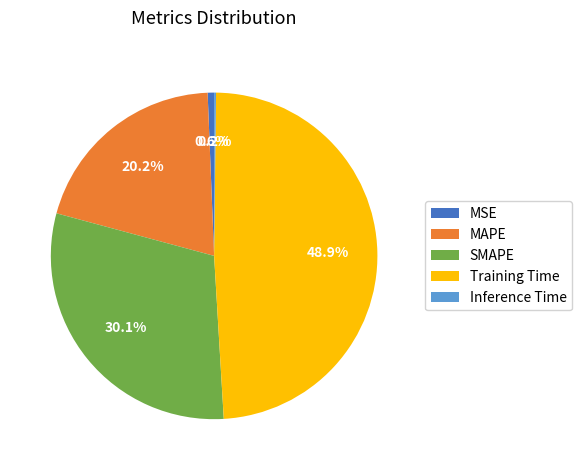

What percentage is the SMAPE slice, to the nearest percent?

30%